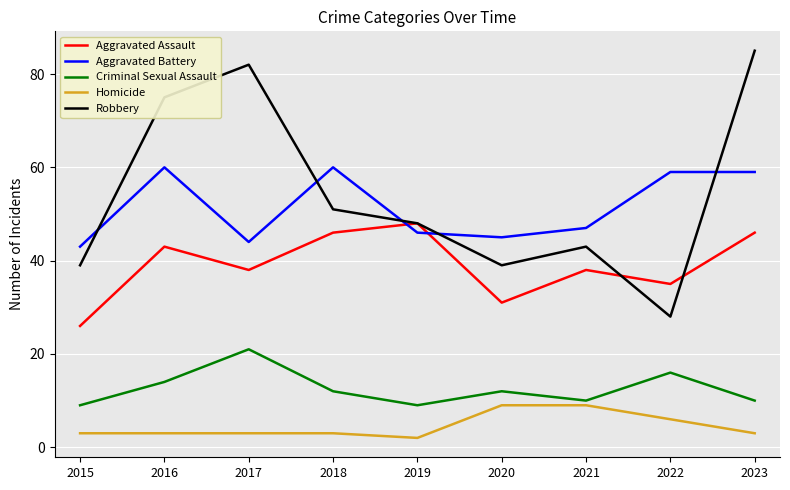

What is the difference between the maximum and second lowest values in the Criminal Sexual Assault series?

12